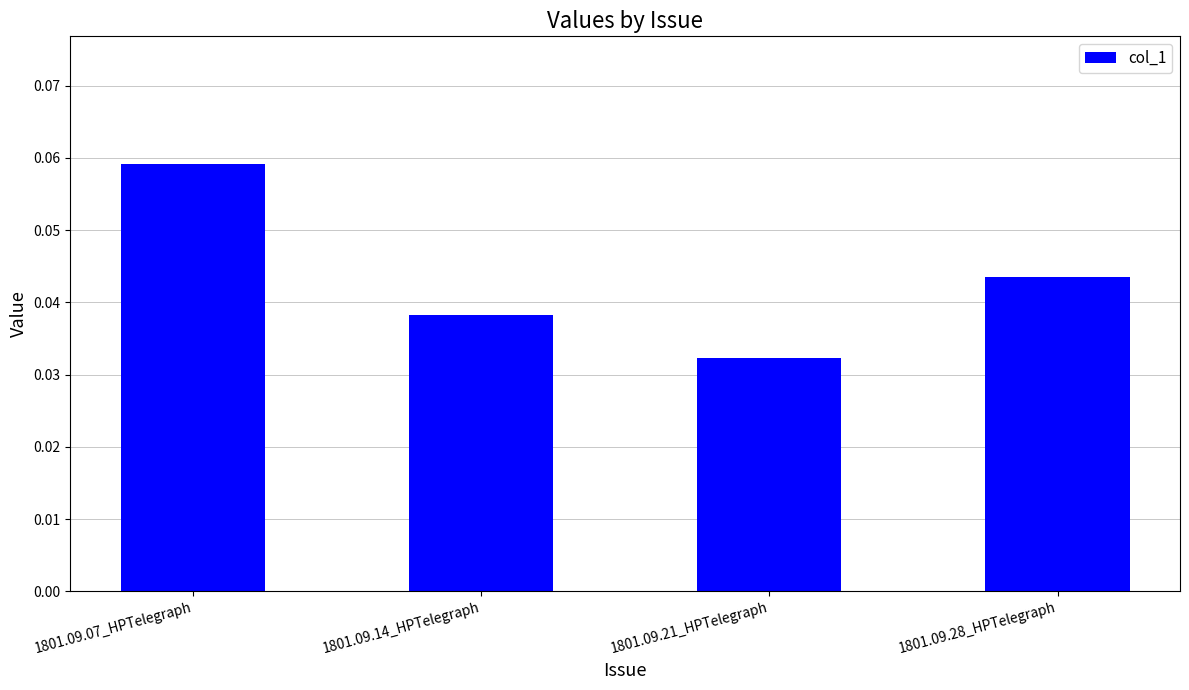

At which category does the chart reach its minimum across all series?

1801.09.21_HPTelegraph